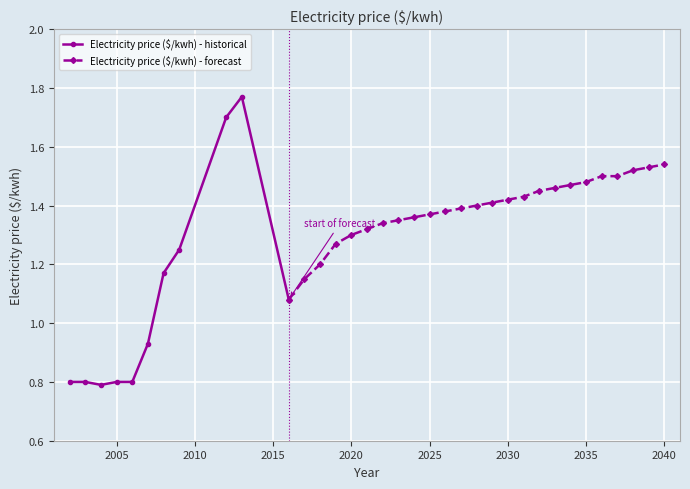

Where is the data nearest to the value 1?

2007